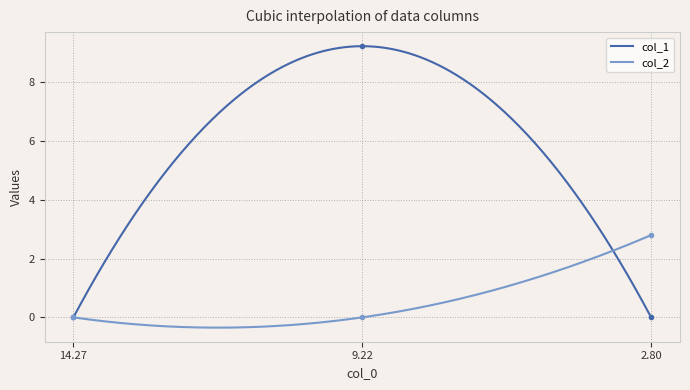

Rank the series by their maximum value, from lowest to highest.

col_2, col_1